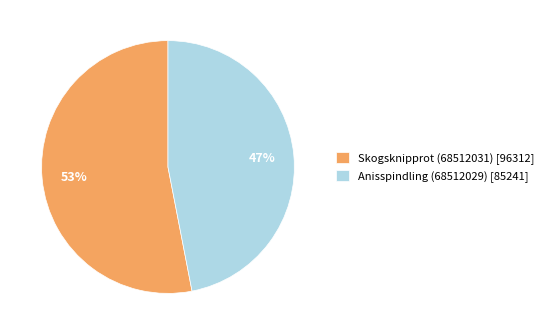

Is there a majority slice in this chart?

Yes